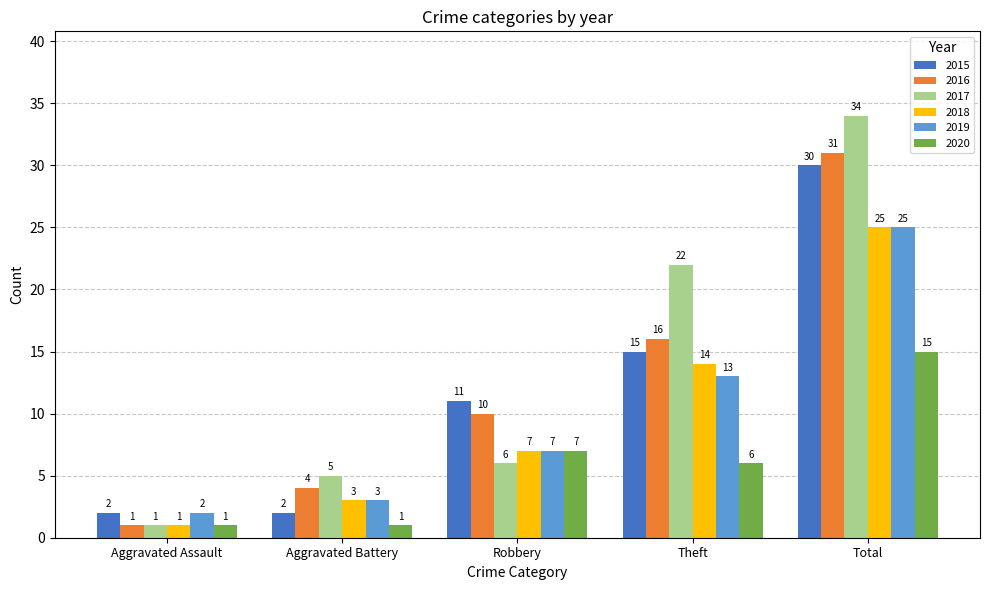

Does the chart contain stacked bars?

No